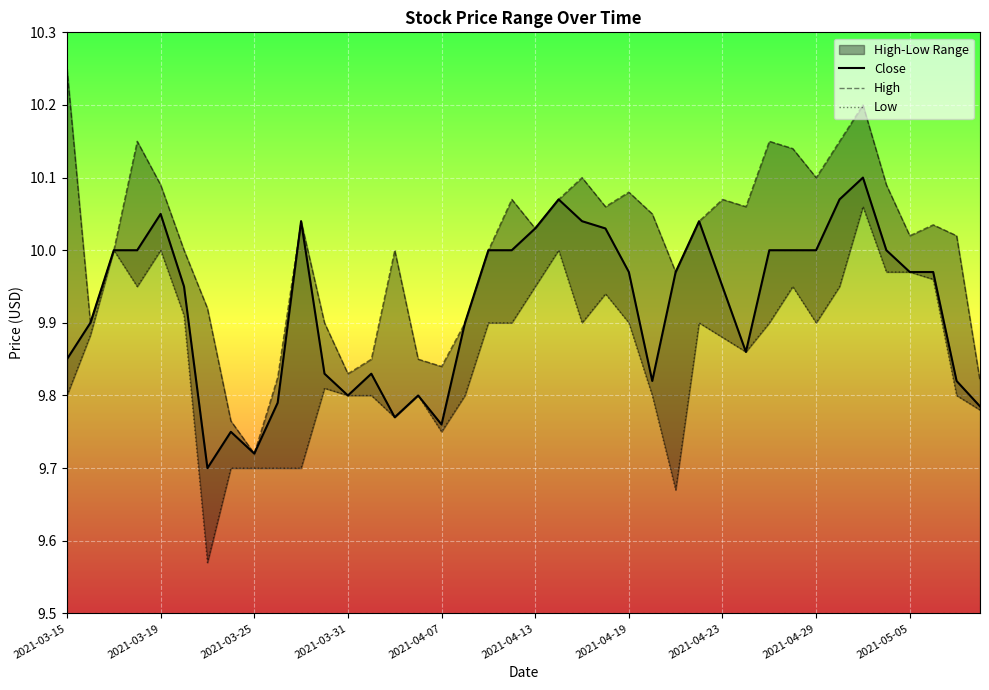

What is the difference between the maximum and minimum values in the Low series?

0.5